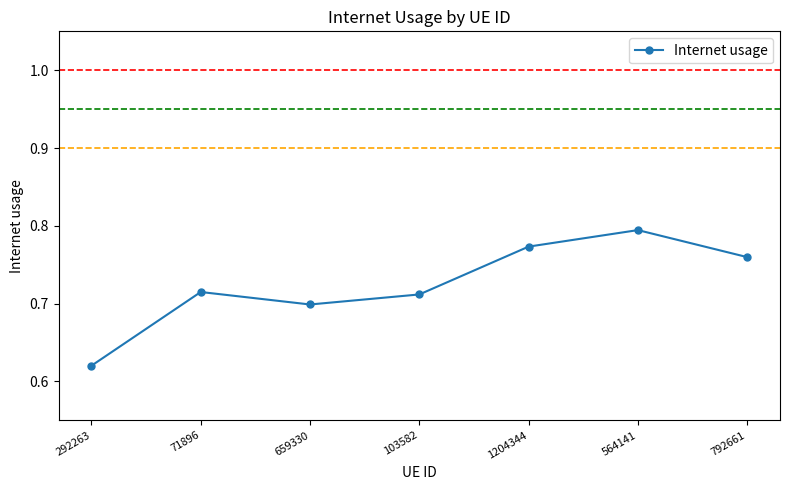

What is the label of the 4th point from the right?

103582